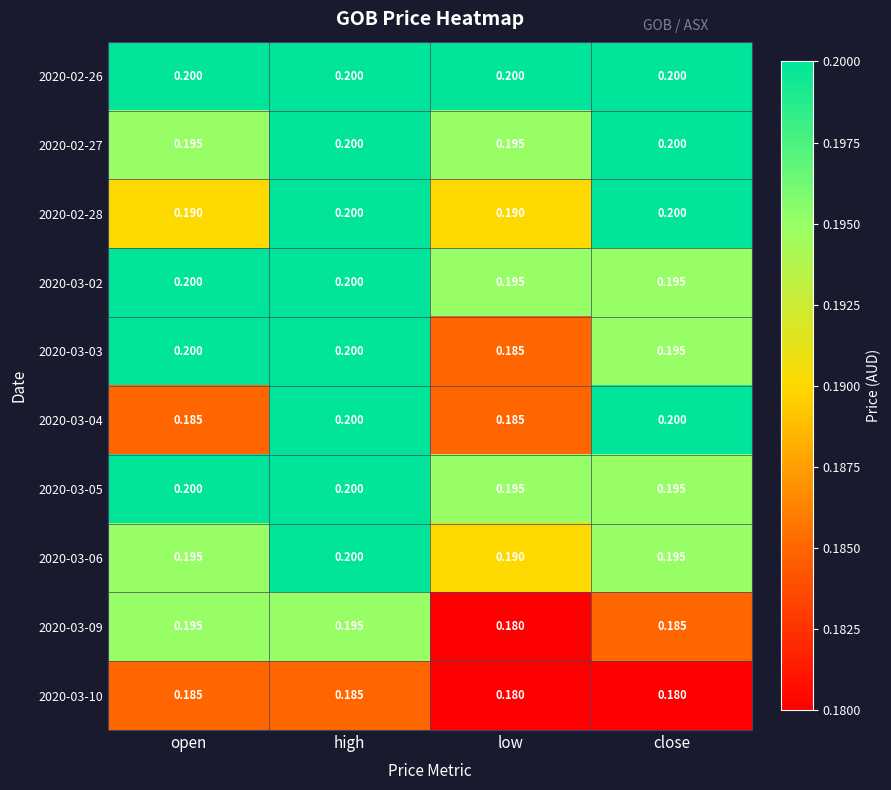

At which category is the sum across all series the highest?

high